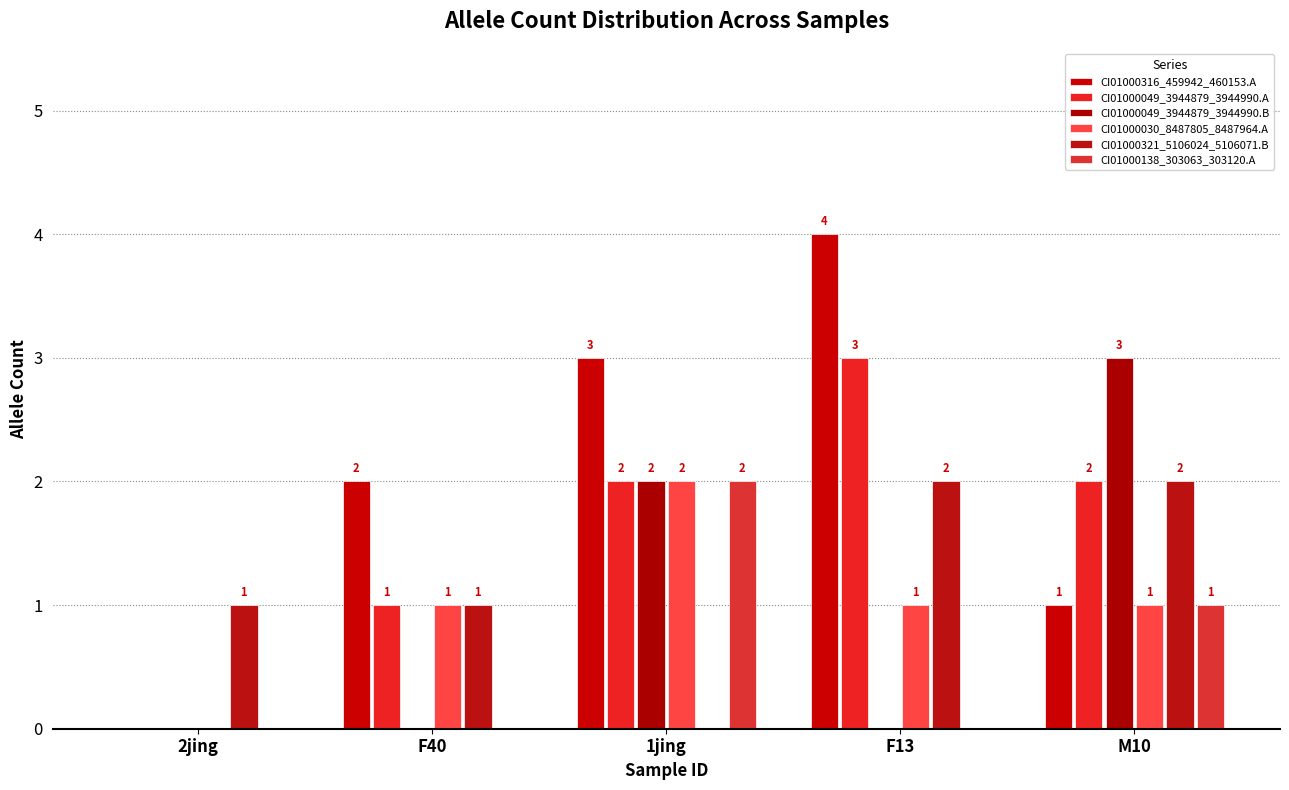

What is the spread (max minus min) of values at M10?

2